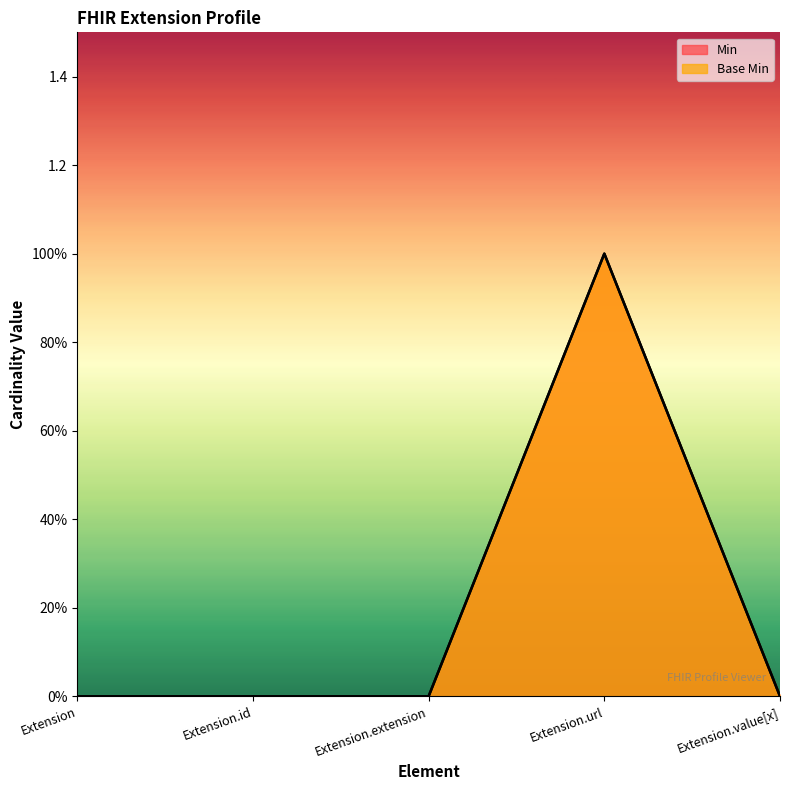

Which series has the widest spread of values?

Min